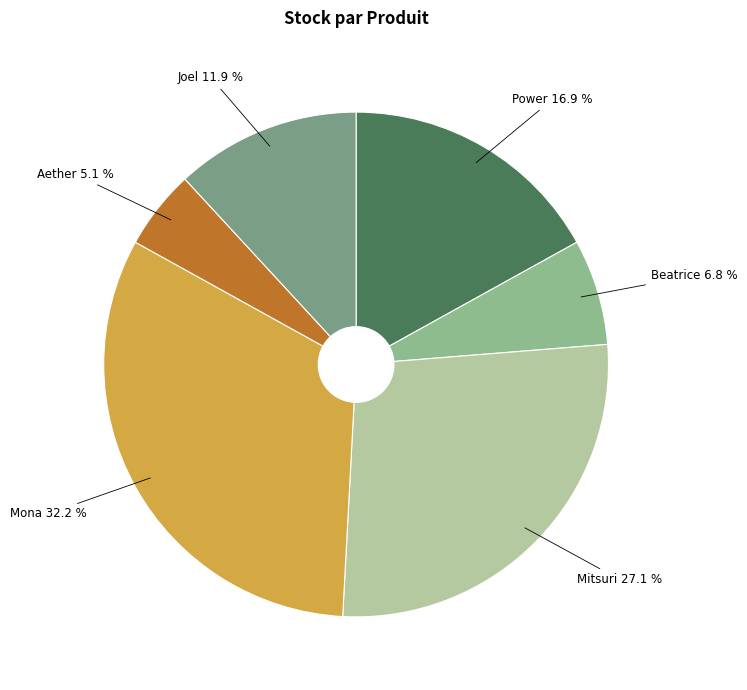

Is there a majority slice in this chart?

No